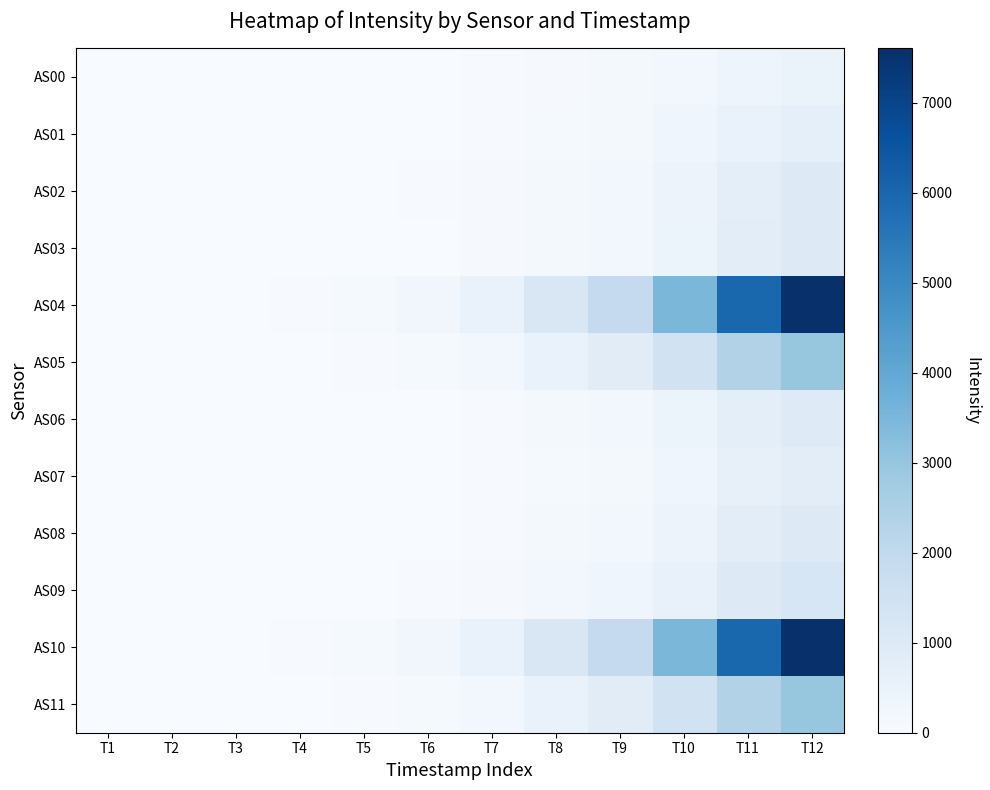

Reading right to left, what are all the values shown in this chart?

AS00: T12=480	T11=376	T10=220	T9=119	T8=71	T7=31	T6=15	T5=4	T4=0	T3=0	T2=0	T1=0
AS01: T12=679	T11=534	T10=304	T9=165	T8=98	T7=45	T6=21	T5=6	T4=1	T3=0	T2=0	T1=0
AS02: T12=971	T11=759	T10=438	T9=234	T8=140	T7=64	T6=31	T5=11	T4=4	T3=0	T2=0	T1=0
AS03: T12=1008	T11=792	T10=446	T9=237	T8=138	T7=63	T6=29	T5=10	T4=3	T3=0	T2=0	T1=0
AS04: T12=7606	T11=5972	T10=3477	T9=1907	T8=1146	T7=516	T6=247	T5=92	T4=39	T3=17	T2=8	T1=3
AS05: T12=2974	T11=2376	T10=1476	T9=848	T8=506	T7=214	T6=98	T5=30	T4=8	T3=0	T2=0	T1=0
AS06: T12=950	T11=726	T10=409	T9=211	T8=121	T7=54	T6=23	T5=8	T4=1	T3=0	T2=0	T1=0
AS07: T12=780	T11=599	T10=338	T9=176	T8=100	T7=43	T6=19	T5=5	T4=1	T3=0	T2=0	T1=0
AS08: T12=998	T11=773	T10=437	T9=227	T8=131	T7=57	T6=25	T5=8	T4=3	T3=0	T2=0	T1=0
AS09: T12=1232	T11=993	T10=588	T9=317	T8=188	T7=84	T6=38	T5=13	T4=4	T3=1	T2=0	T1=0
AS10: T12=7605	T11=5975	T10=3480	T9=1908	T8=1147	T7=516	T6=248	T5=92	T4=38	T3=17	T2=8	T1=3
AS11: T12=2976	T11=2376	T10=1478	T9=848	T8=508	T7=214	T6=98	T5=32	T4=8	T3=0	T2=0	T1=0